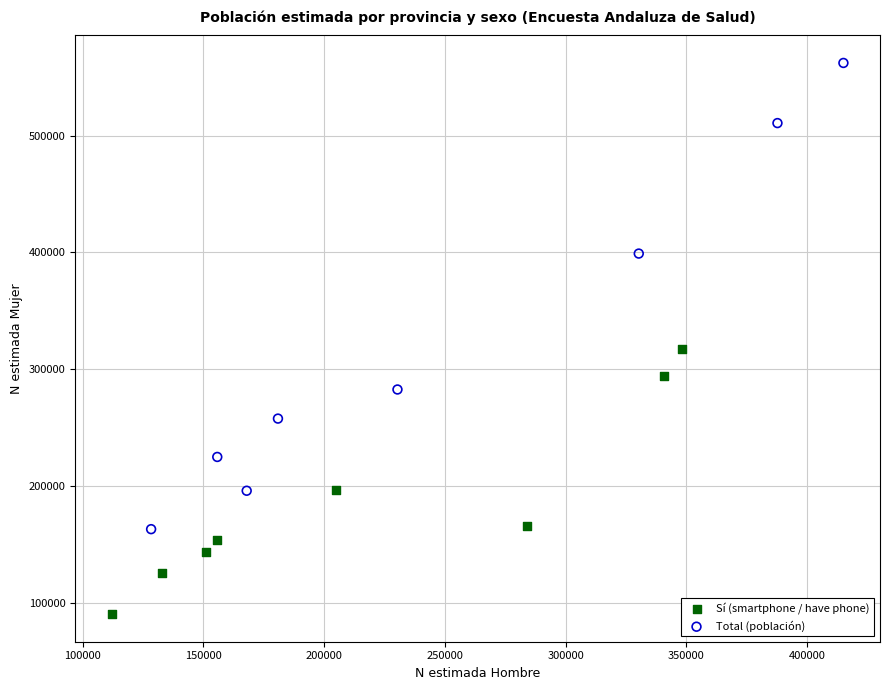

Which series contains the highest Y value?

Total (población)